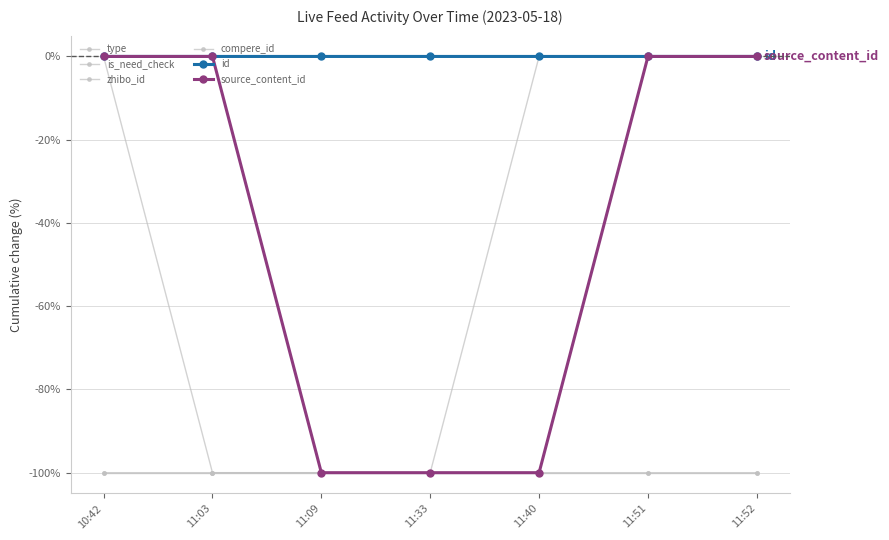

True or false: id has a value of -0.0 at 11:40.

True